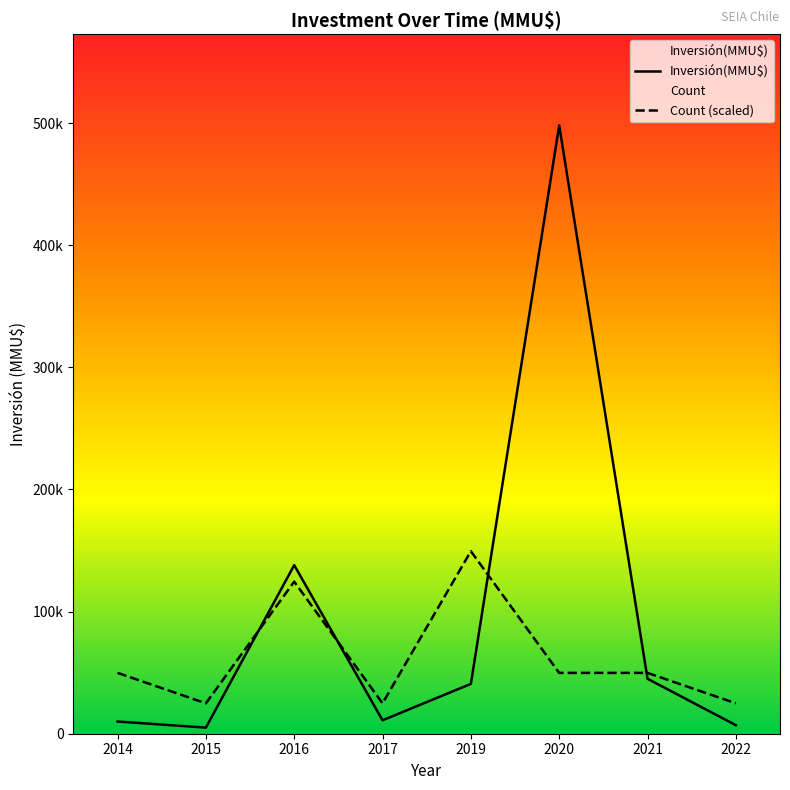

What are all the series names shown in the legend?

Inversión(MMU$), Count (scaled)